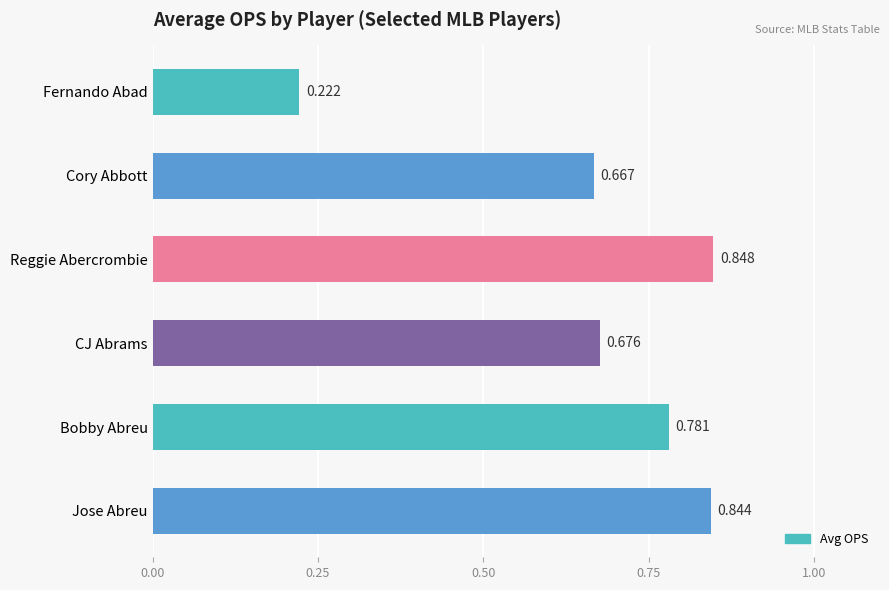

At which label is the value closest to 0?

Fernando Abad